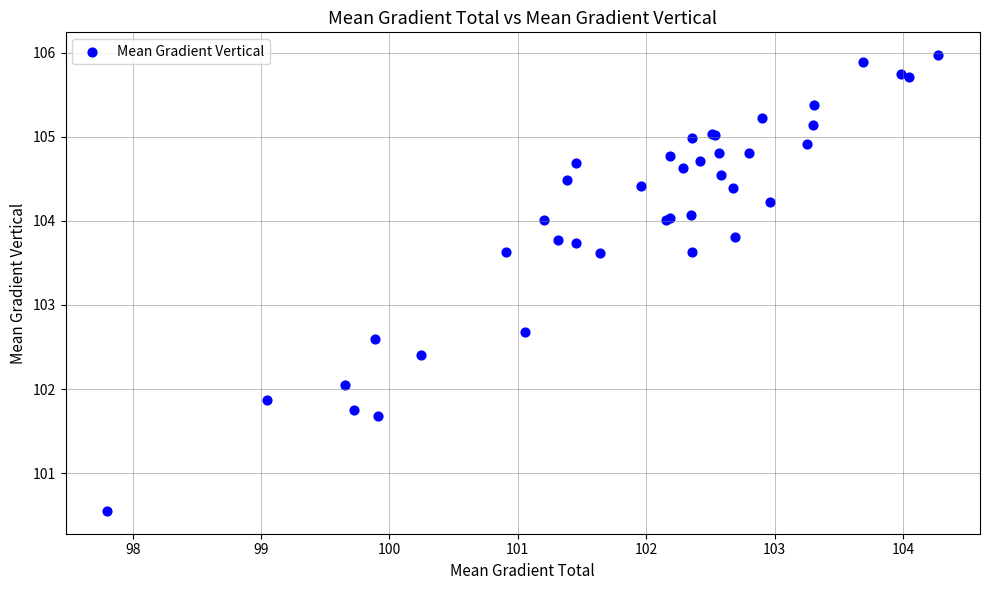

What Y value in the scatter plot is closest to 103?

102.7